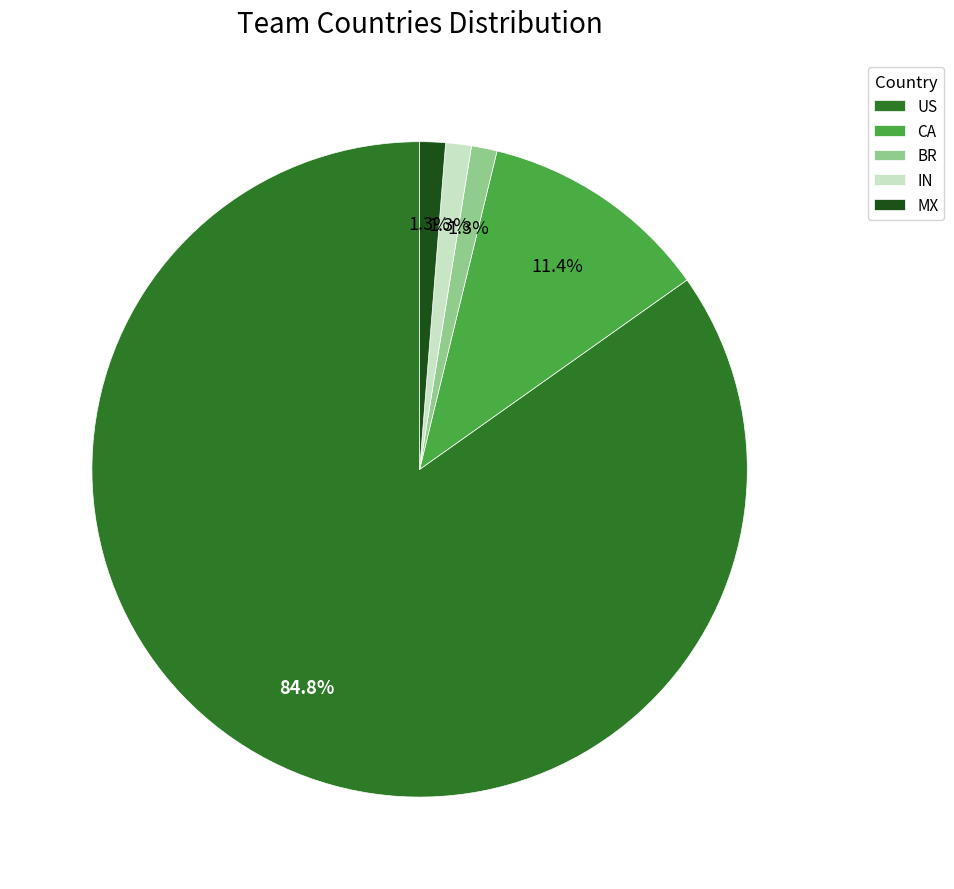

Do US and BR together represent more than half of the pie?

Yes